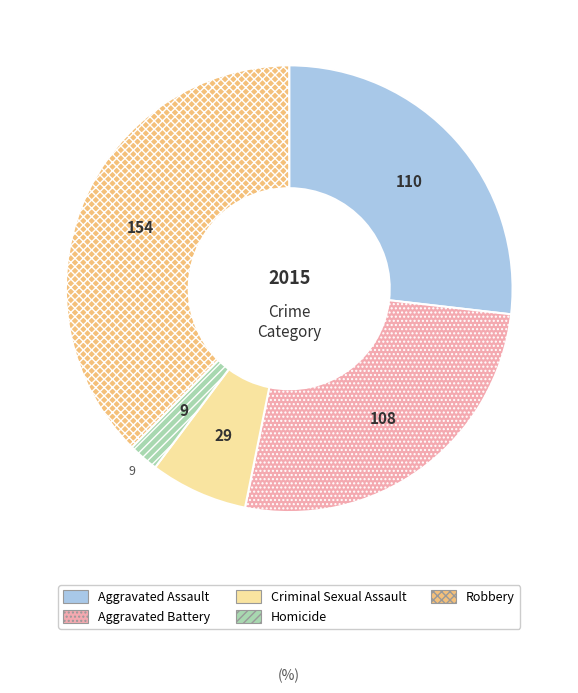

Is it true that Aggravated Assault is 18% of the pie?

False